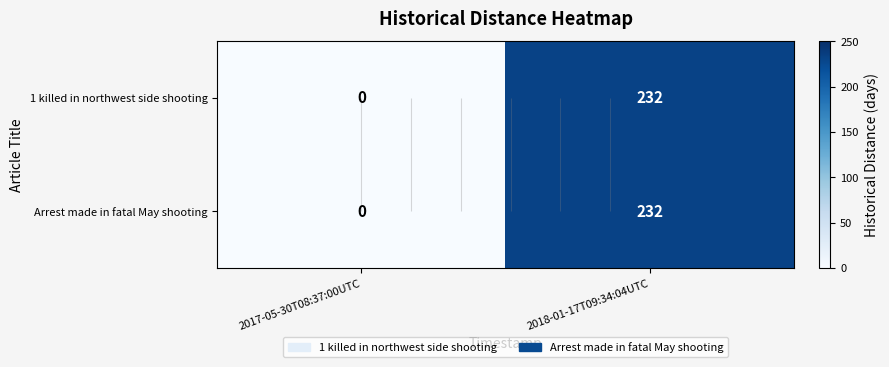

How many positive values does the Arrest made in fatal May shooting series have?

1